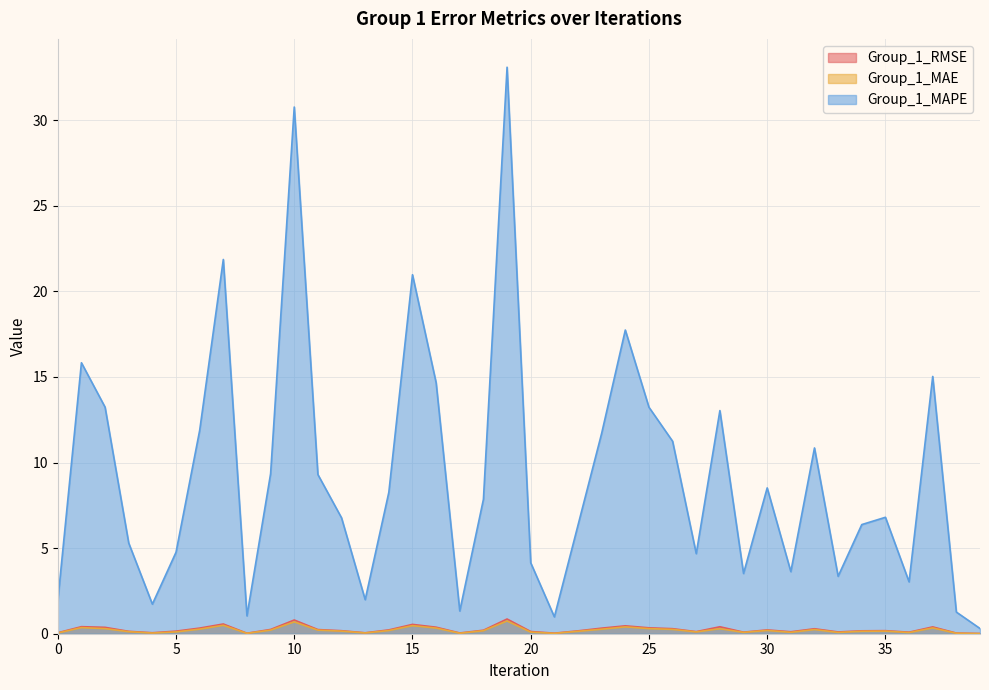

At which category is the sum across all series the highest?

19